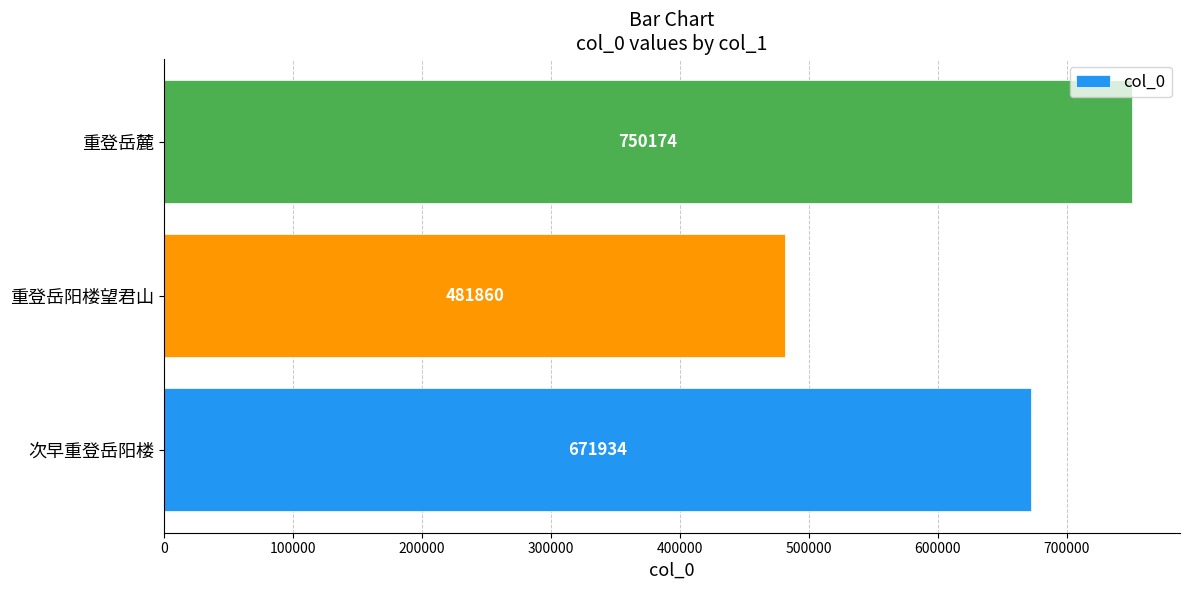

How many values are between 481860 and 750174?

3